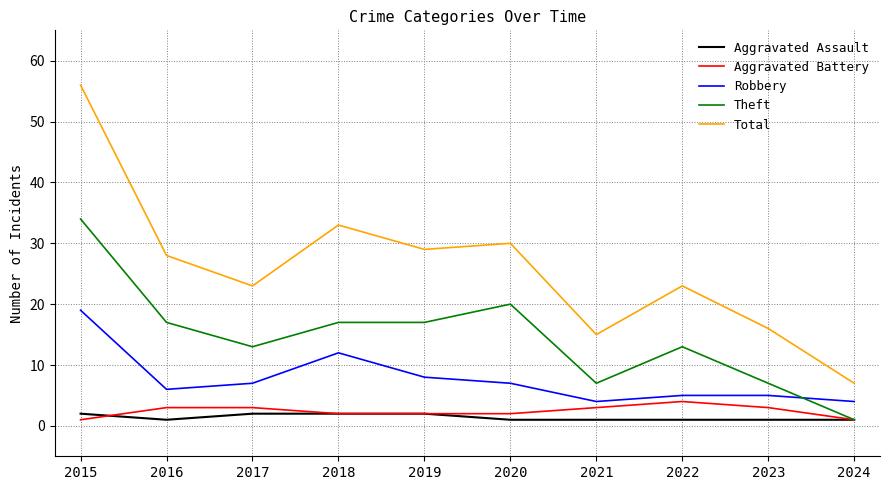

Reading left to right, extract all data points from this chart.

Aggravated Assault: 2	1	2	2	2	1	1	1	1	1
Aggravated Battery: 1	3	3	2	2	2	3	4	3	1
Robbery: 19	6	7	12	8	7	4	5	5	4
Theft: 34	17	13	17	17	20	7	13	7	1
Total: 56	28	23	33	29	30	15	23	16	7